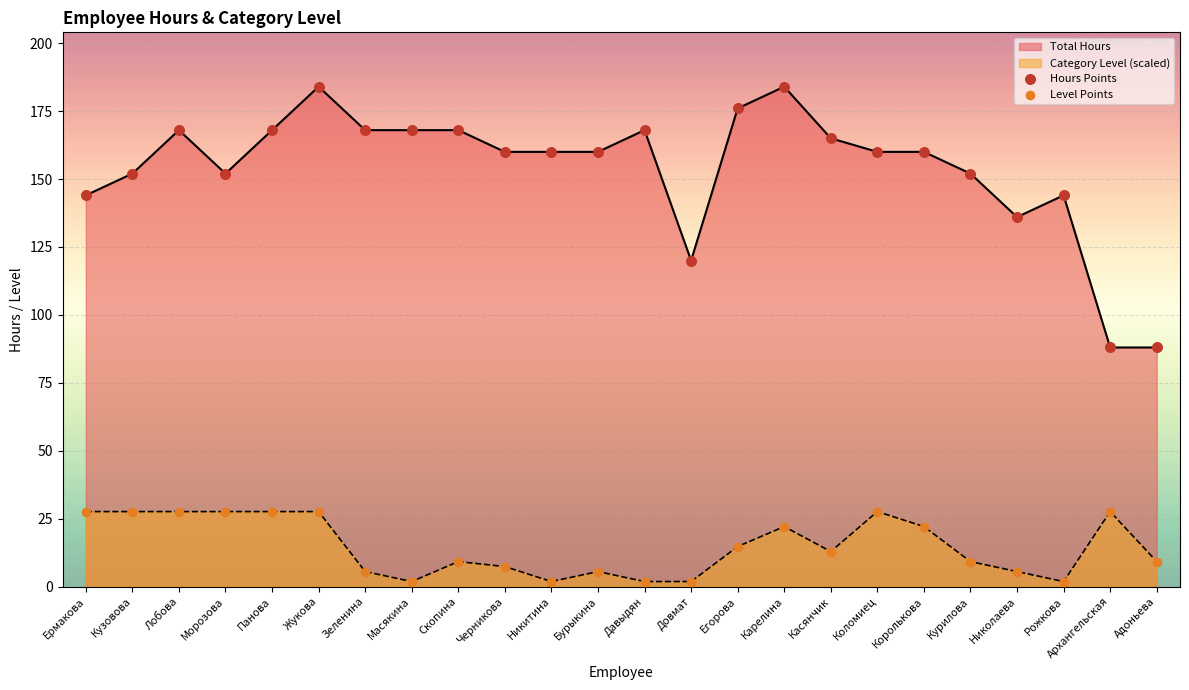

Which series contains the lowest Y value?

Category Level (scaled)